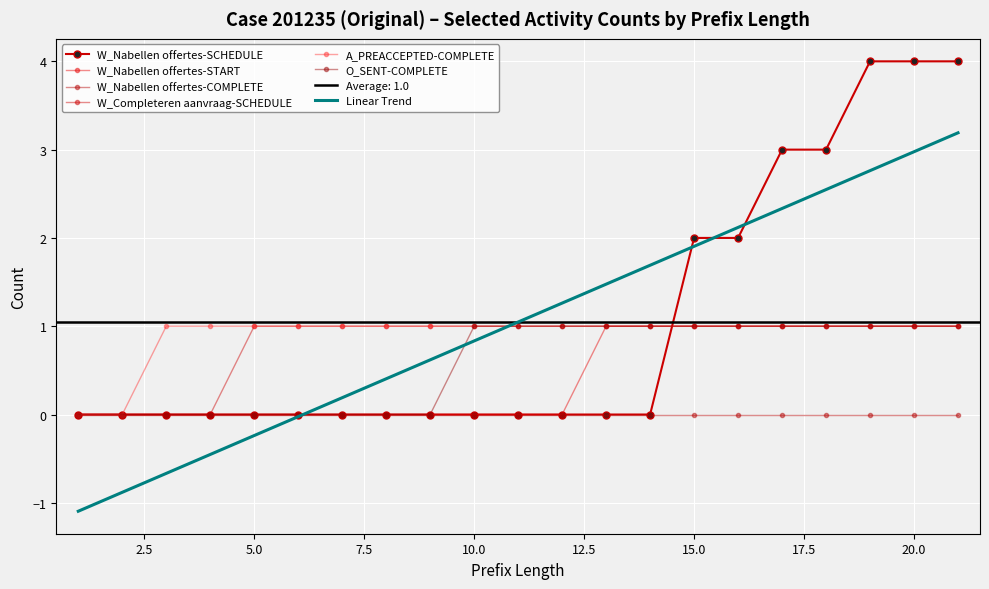

True or false: W_Completeren aanvraag-SCHEDULE and O_SENT-COMPLETE cross at least once.

False